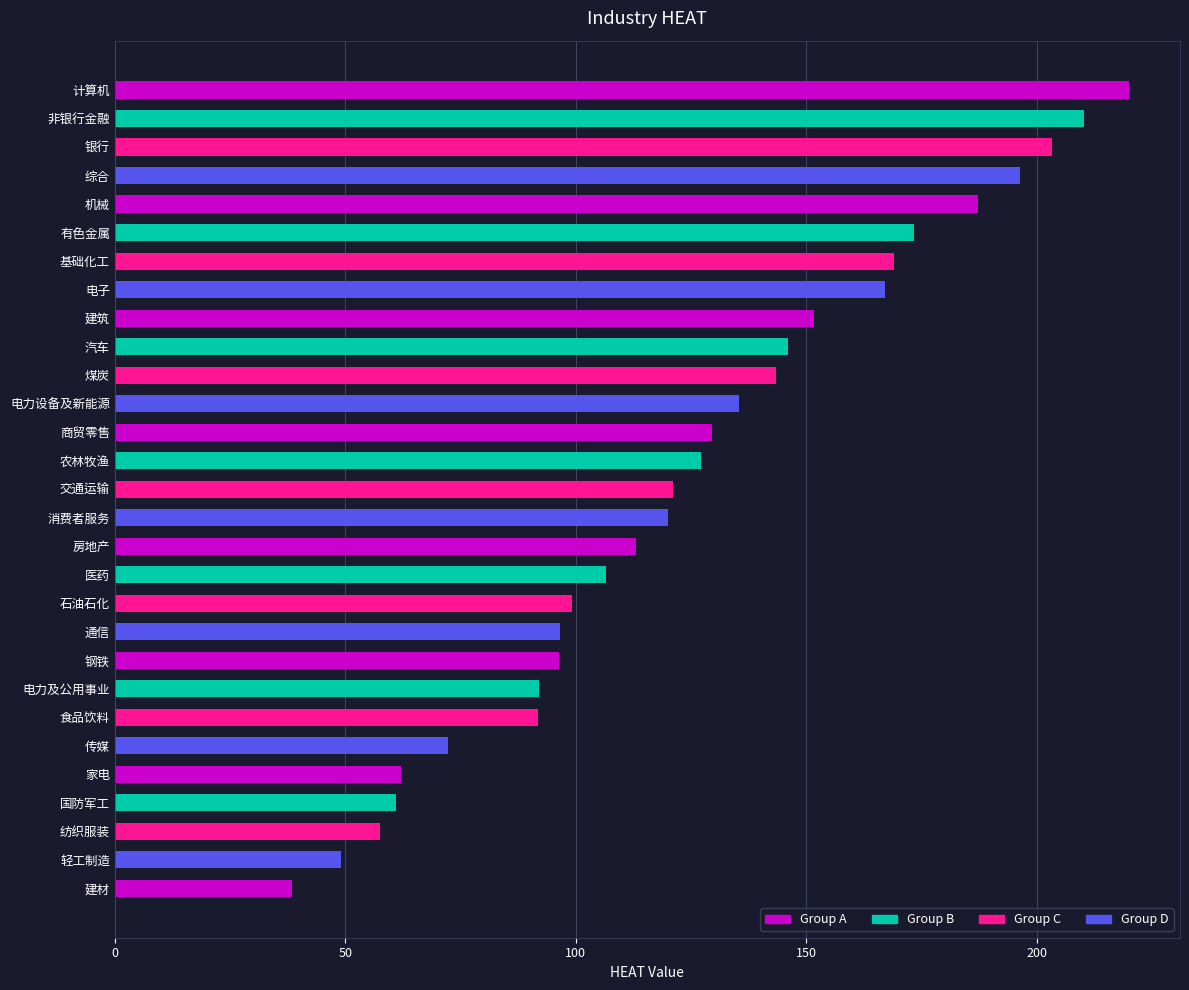

What position from the bottom is 家电?

5